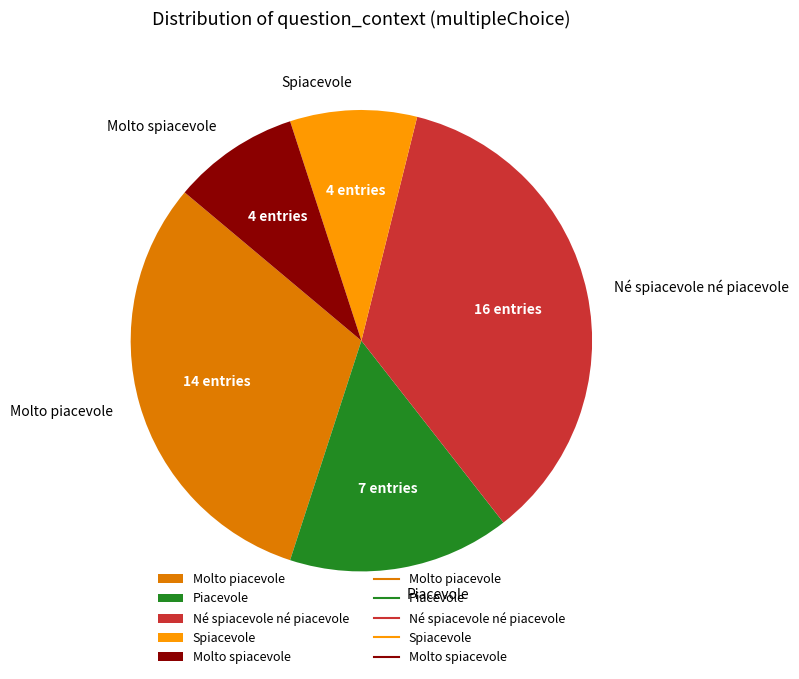

Do Spiacevole and Piacevole together represent more than half of the pie?

No